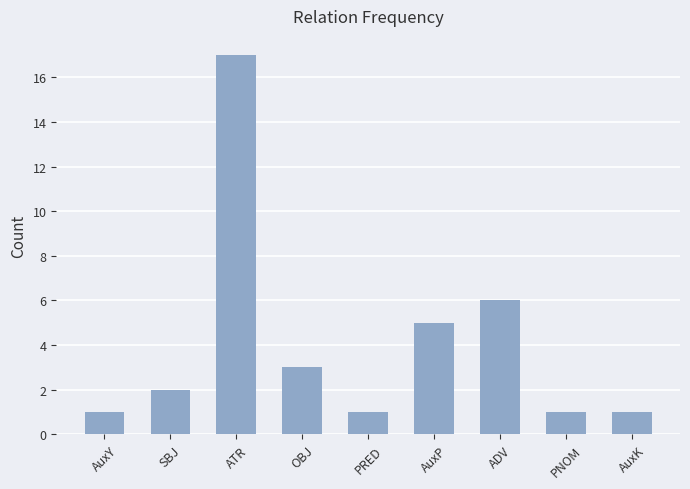

What is the difference between the second highest and second lowest values?

5